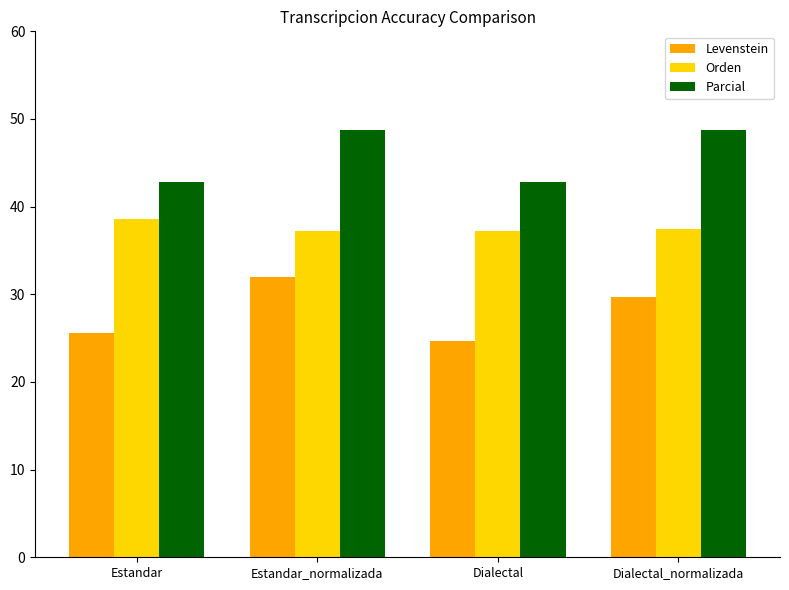

What is the sum of all Parcial values?

183.3